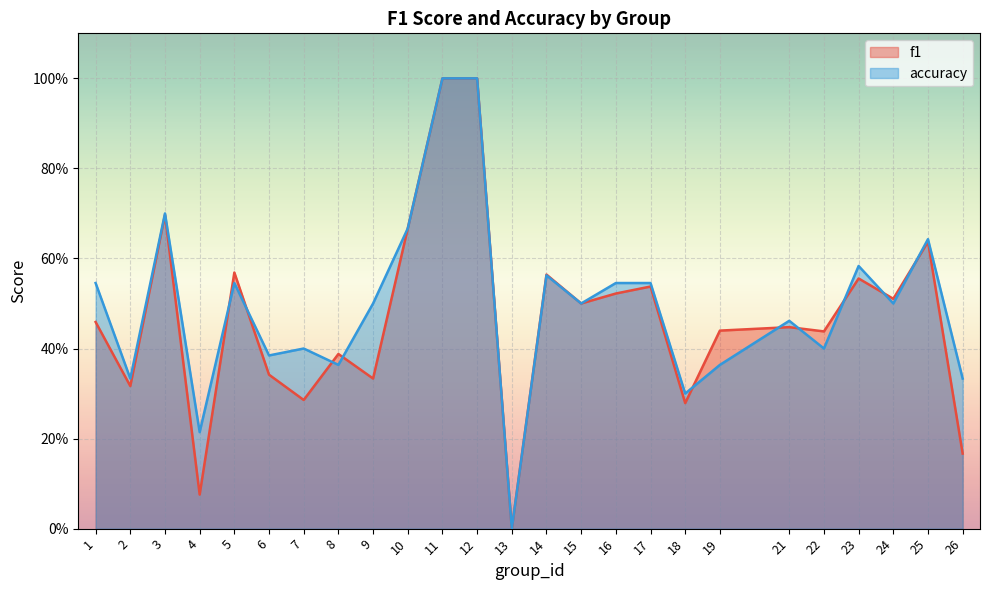

What is the value of the f1 point at the 22nd from the left?

0.6